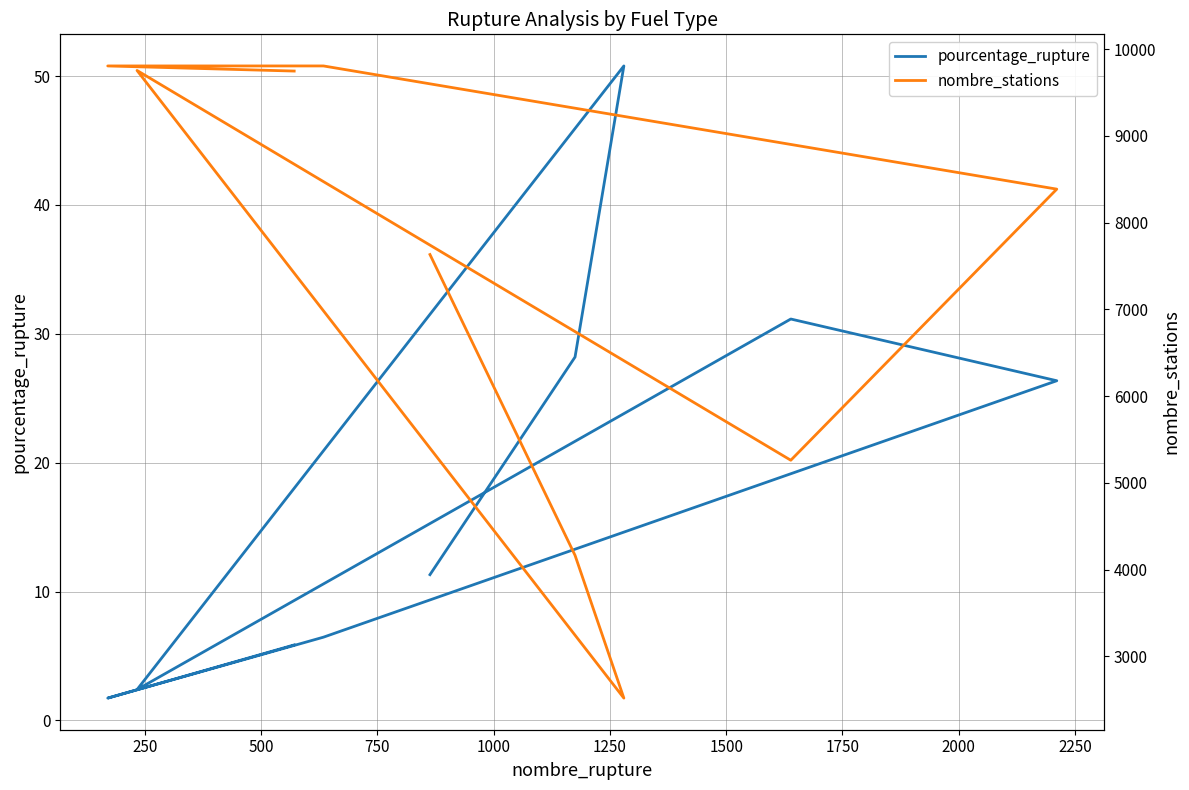

What is the difference between the pourcentage_rupture values at 1750 and 500?

49.1